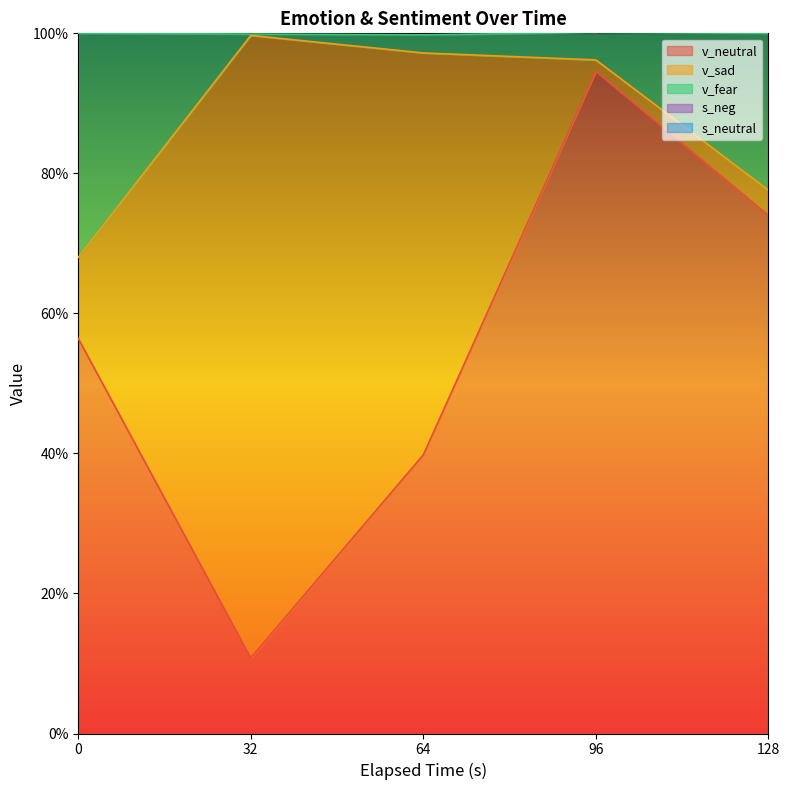

True or false: v_neutral and v_fear cross at least once.

False